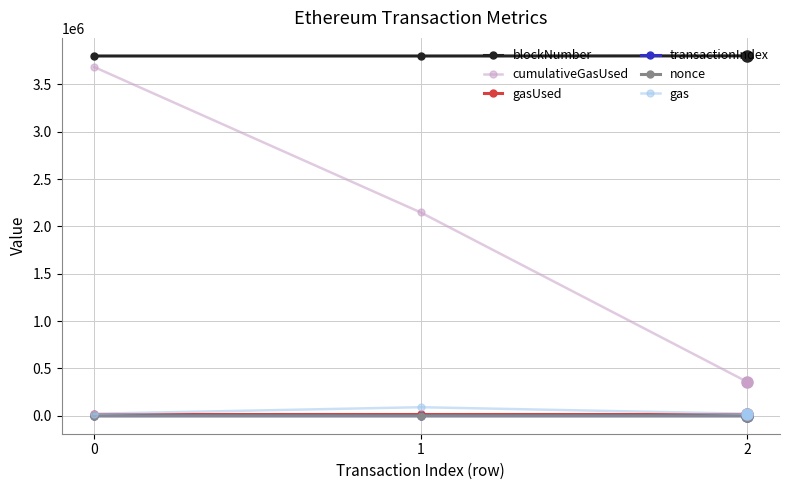

Which series has the largest total across all categories?

blockNumber